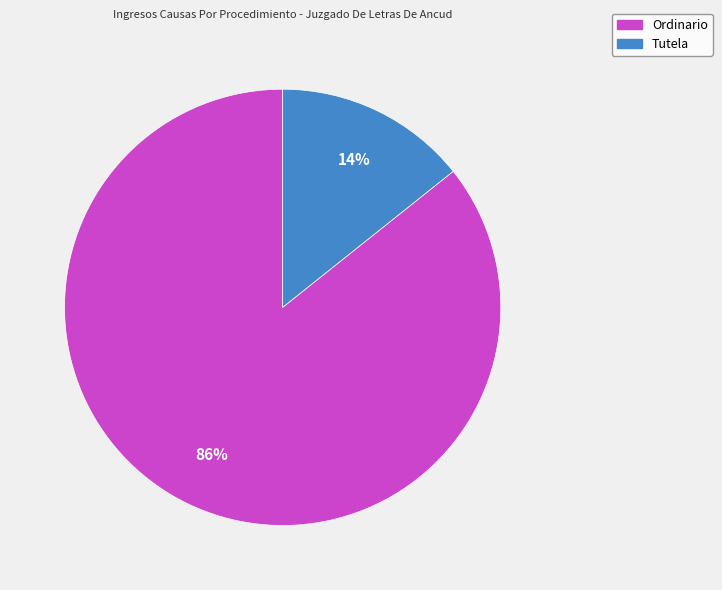

Which category has the smallest portion of the pie?

Tutela